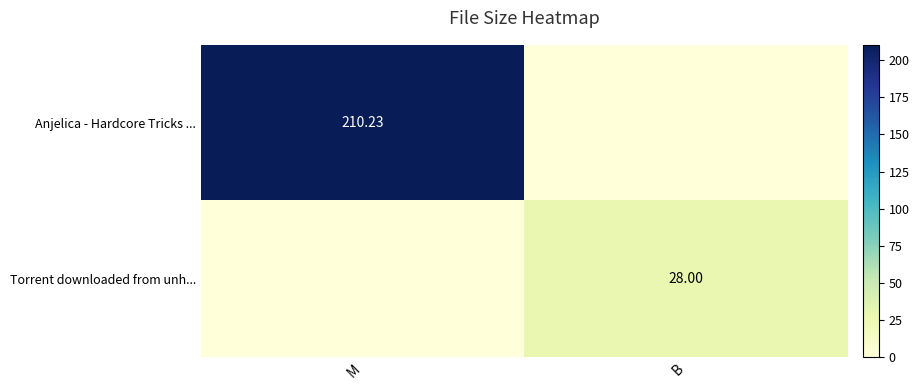

Where is Anjelica - Hardcore Tricks ... nearest to the value 105?

B